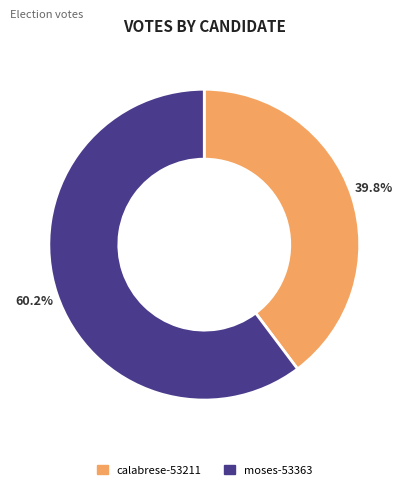

Do moses-53363 and calabrese-53211 together represent more than half of the pie?

Yes